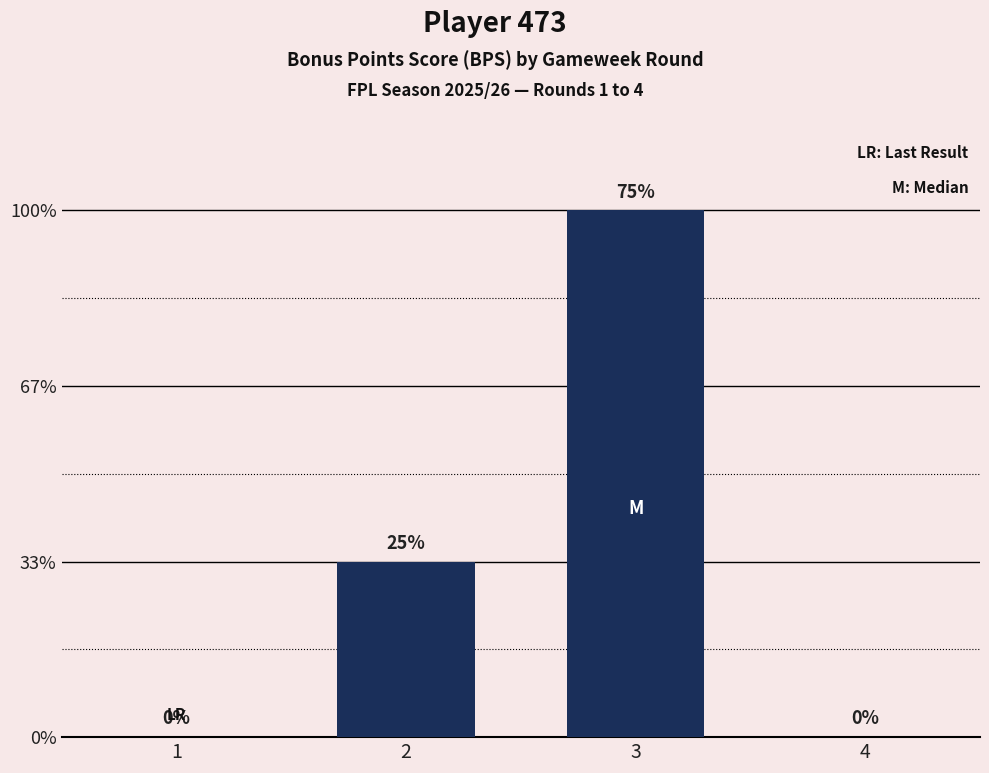

Are the bars horizontal?

No